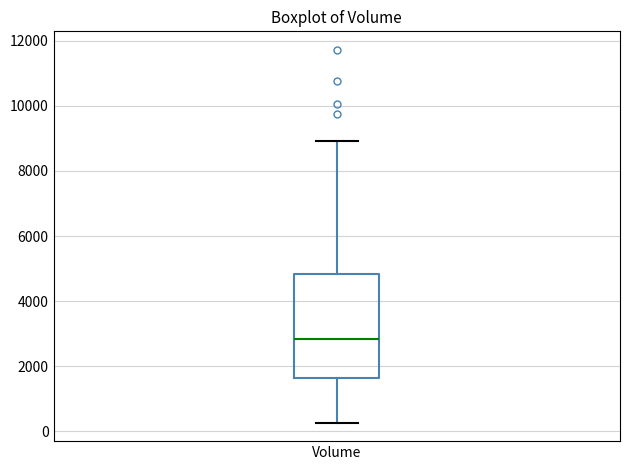

Transcribe this box plot: give where the median line is, the range the box spans, and where the two whiskers end, as read against the y-axis. The values are not printed on the chart, so give them approximately, as read against the axis.

median 2800, box 1600 to 4800, whiskers 200 to 9000